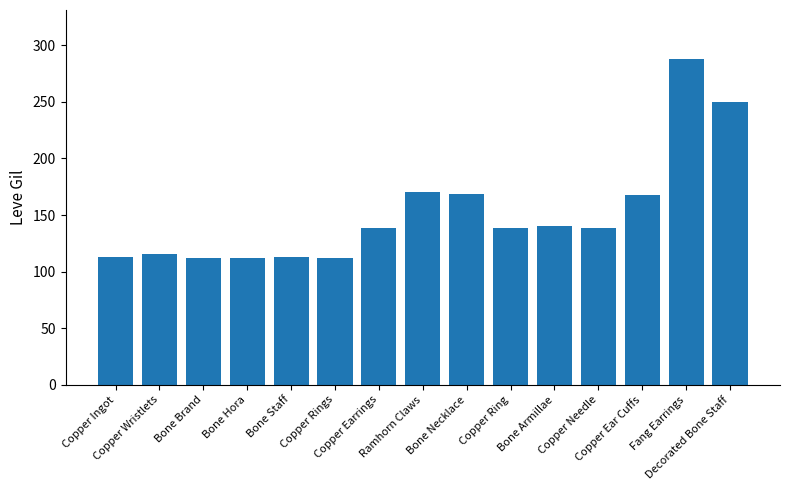

What is the minimum value shown in the chart?

112